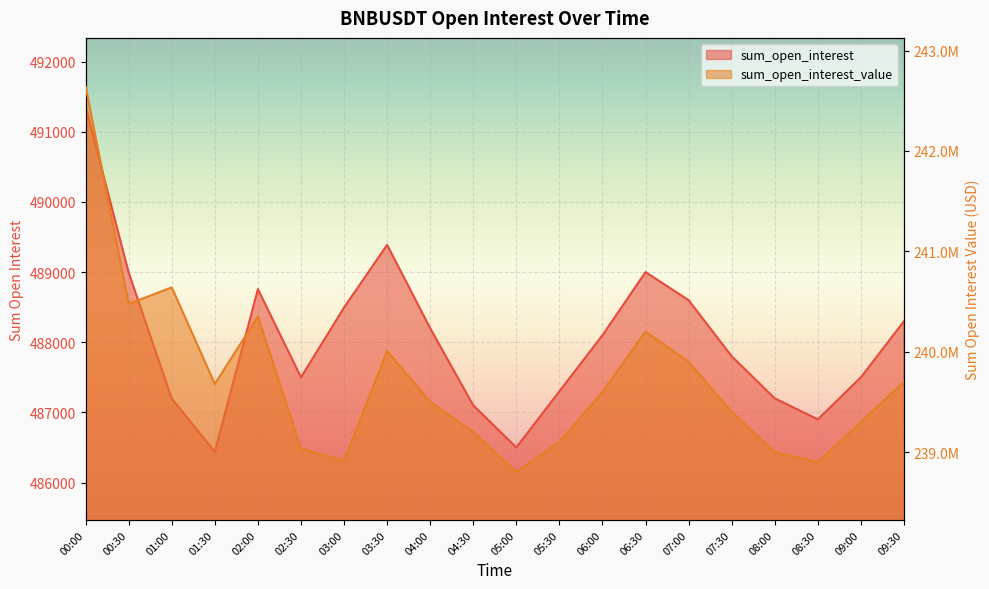

Reading right to left, extract all data points from this chart.

sum_open_interest: 09:30=488300.0	09:00=487500.0	08:30=486900.0	08:00=487200.0	07:30=487800.0	07:00=488600.0	06:30=489000.0	06:00=488100.0	05:30=487300.0	05:00=486500.0	04:30=487100.0	04:00=488200.0	03:30=489388.6	03:00=488495.0	02:30=487499.5	02:00=488757.3	01:30=486438.4	01:00=487195.5	00:30=488991.5	00:00=491356.8
sum_open_interest_value: 09:30=239700000.0	09:00=239300000.0	08:30=238900000.0	08:00=239000000.0	07:30=239400000.0	07:00=239900000.0	06:30=240200000.0	06:00=239600000.0	05:30=239100000.0	05:00=238800000.0	04:30=239200000.0	04:00=239500000.0	03:30=240005937.6	03:00=238913110.2	02:30=239034851.0	02:00=240350904.1	01:30=239677913.7	01:00=240640324.8	00:30=240476244.8	00:00=242641795.2